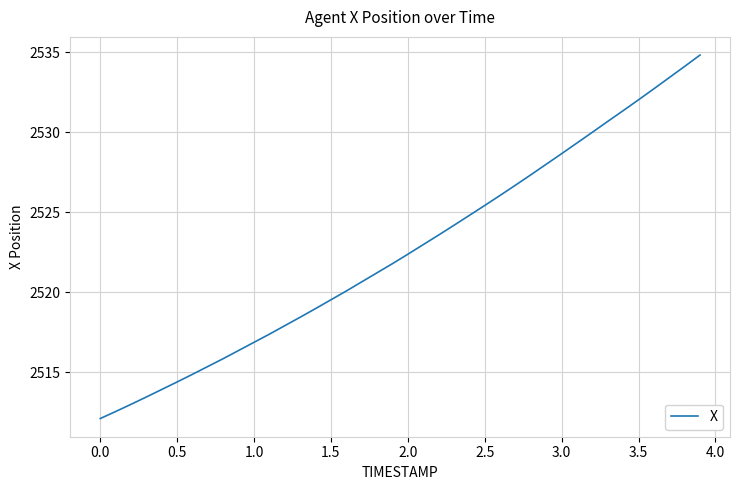

What is the difference between the maximum and minimum values?

22.7